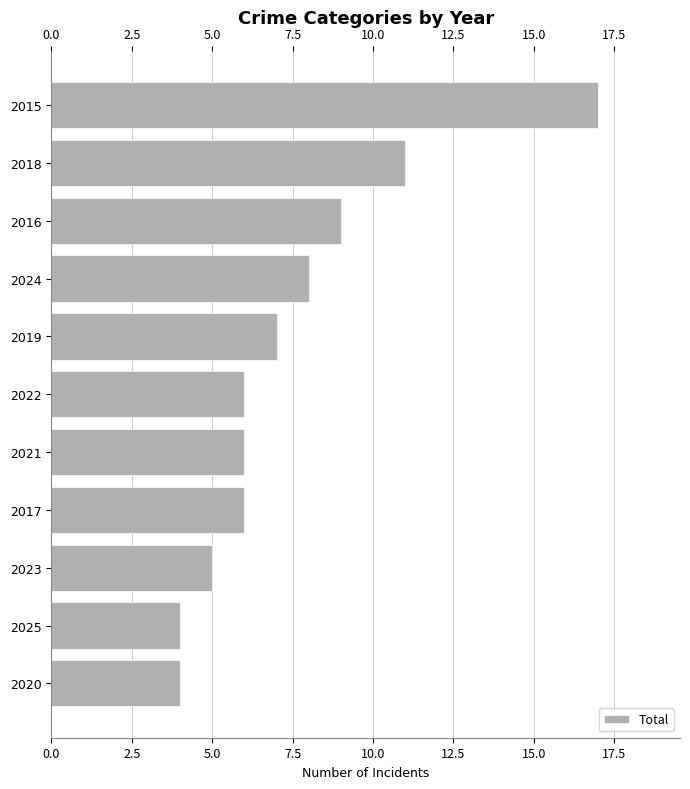

What is the ratio of the value at 2019 to the value at 2023?

1.4